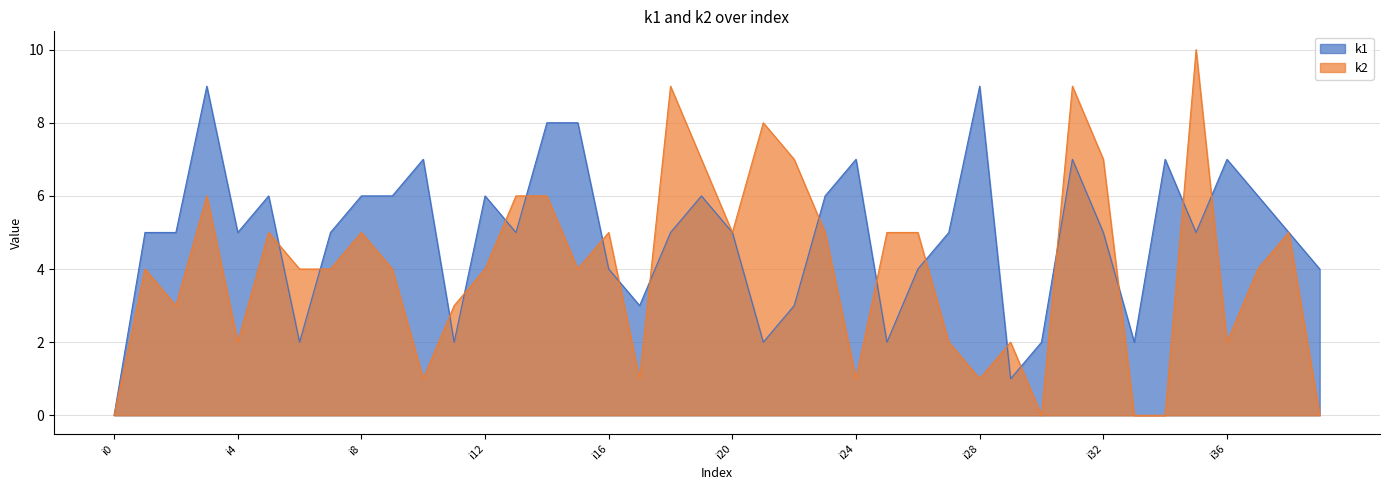

Does the chart display data point markers on the line(s)?

No